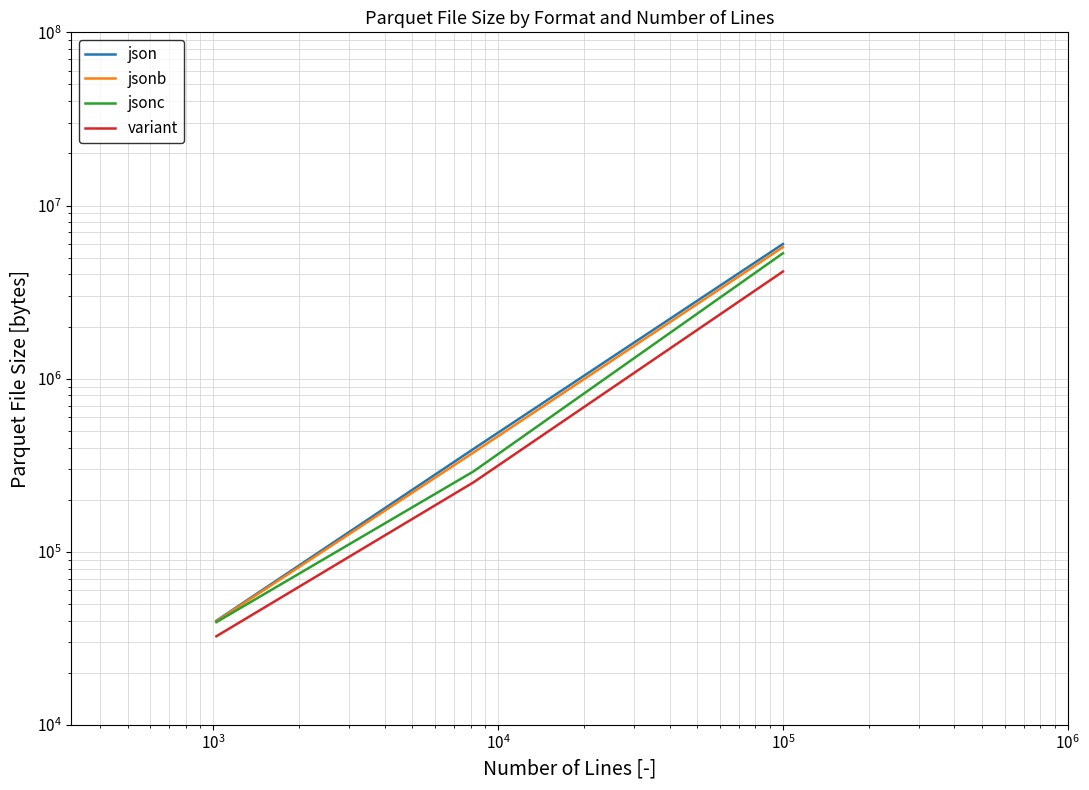

How many data points in variant are above 252078?

2